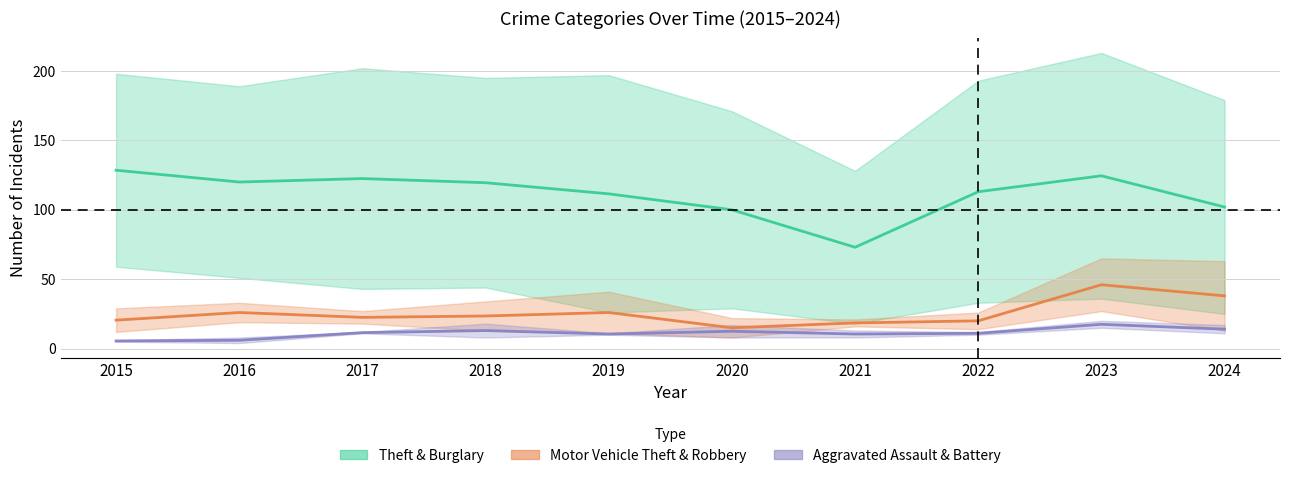

What is the maximum value shown in the chart?

213